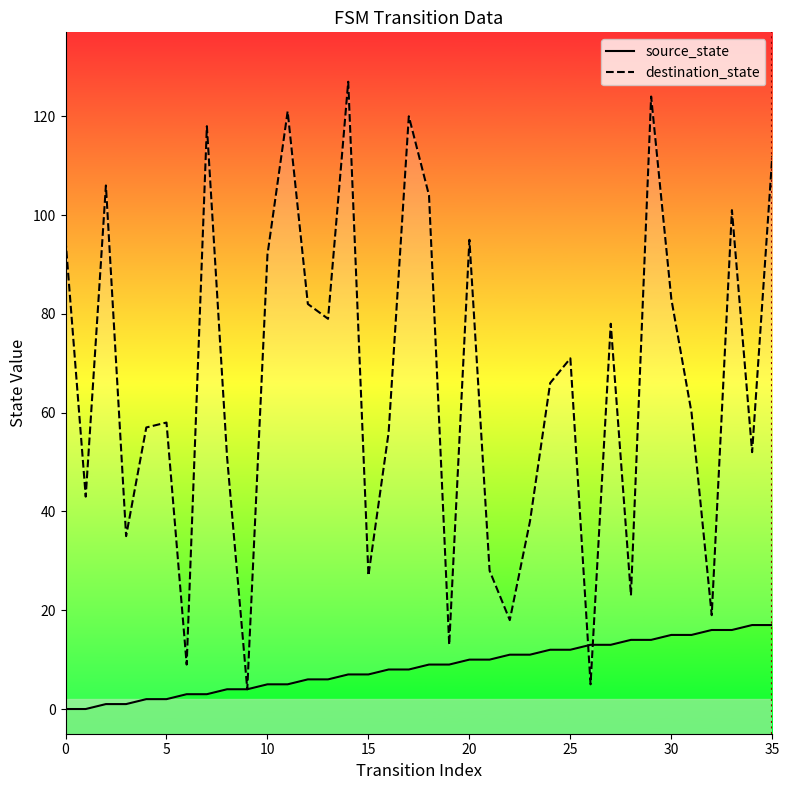

After their last crossing, which series has the higher values: source_state or destination_state?

destination_state